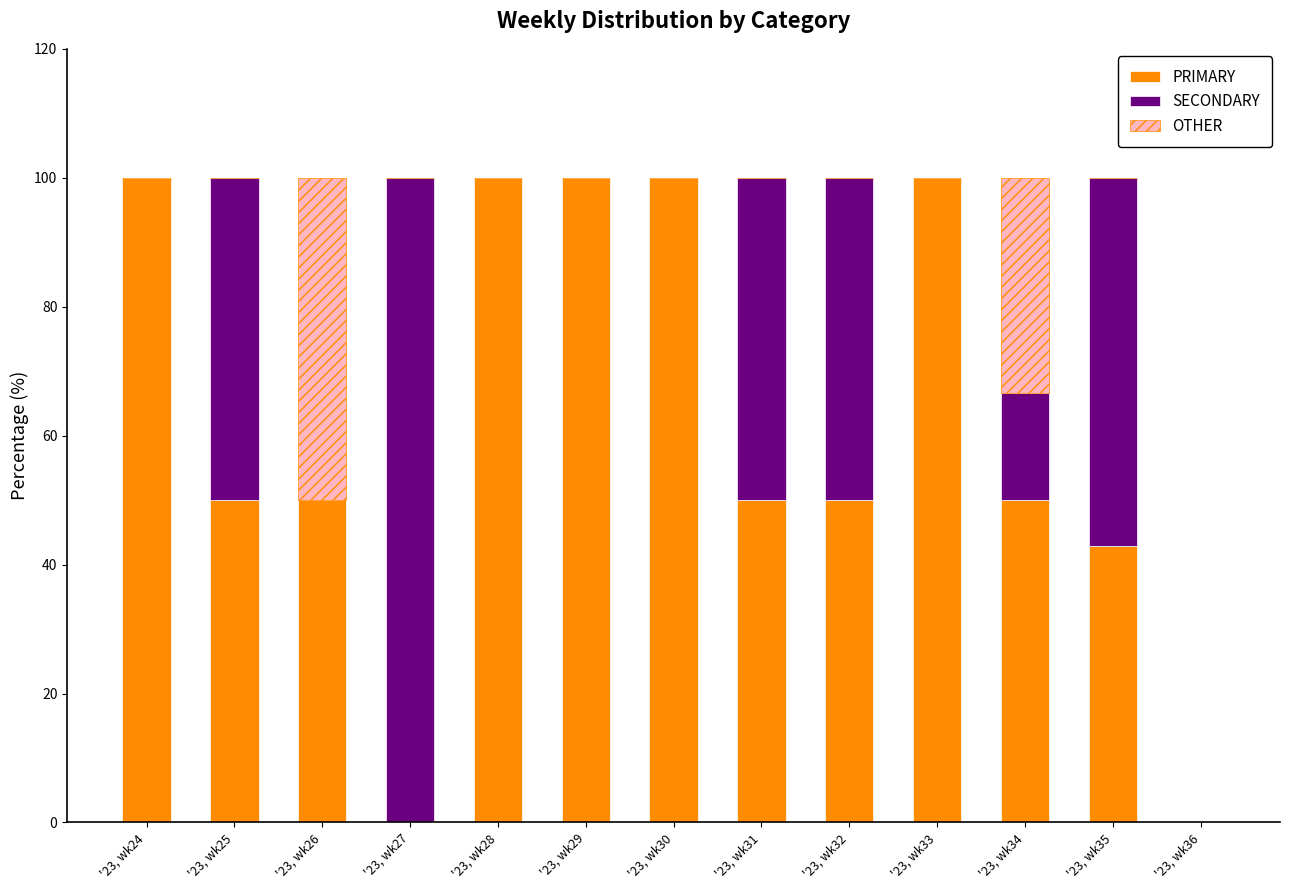

The PRIMARY series shows 26.5 at '23, wk34. True or false?

False